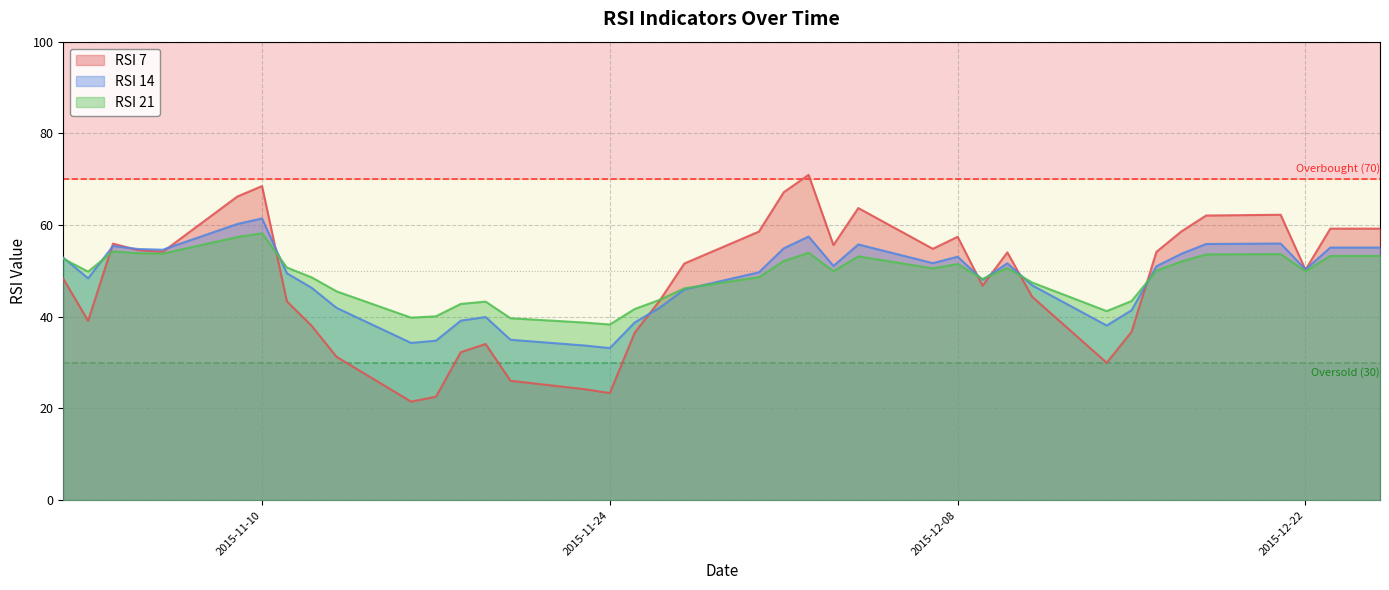

Between 2015-12-08 and 2015-12-22, which series saw the biggest shift?

RSI 7